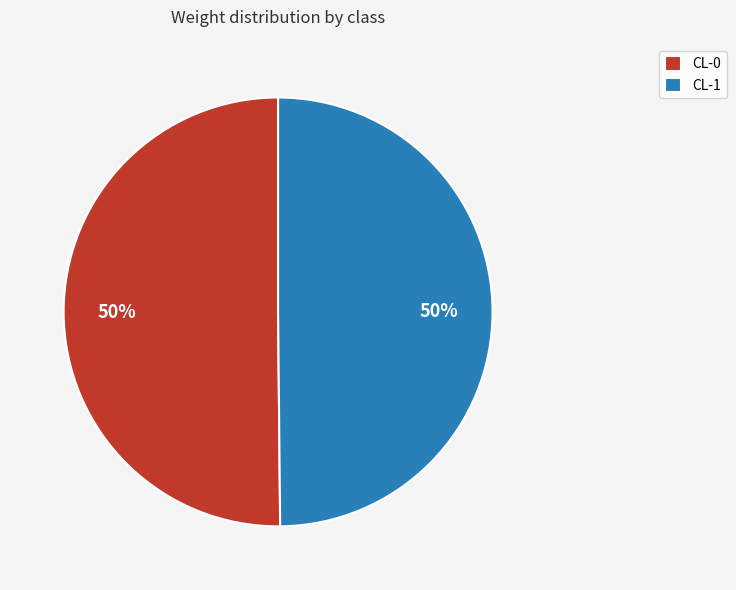

Is it true that CL-1 is 41% of the pie?

False